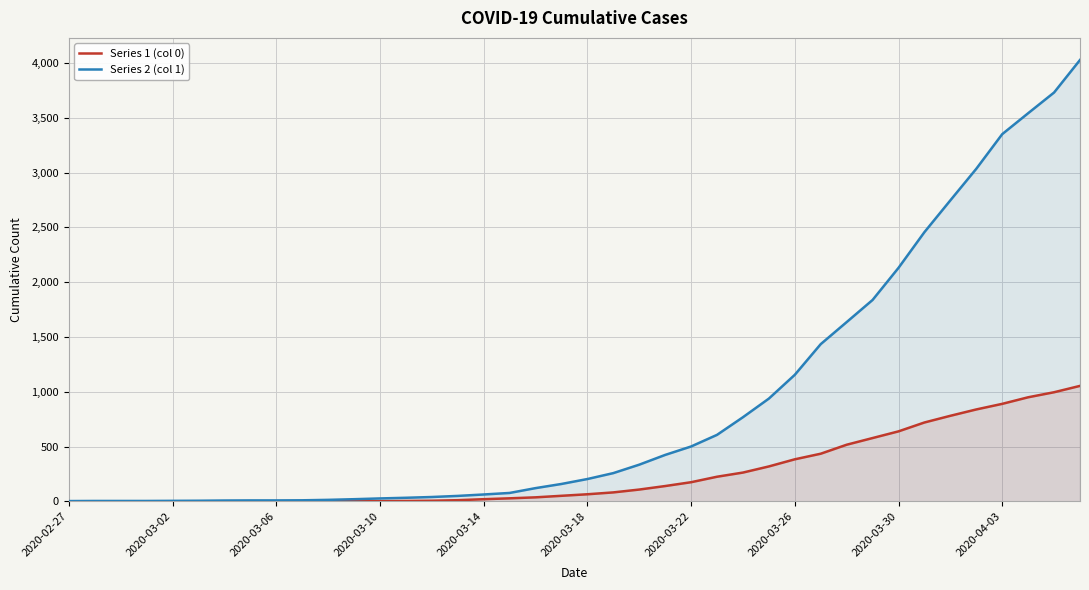

Where does the Series 1 (col 0) series first go above 65?

21